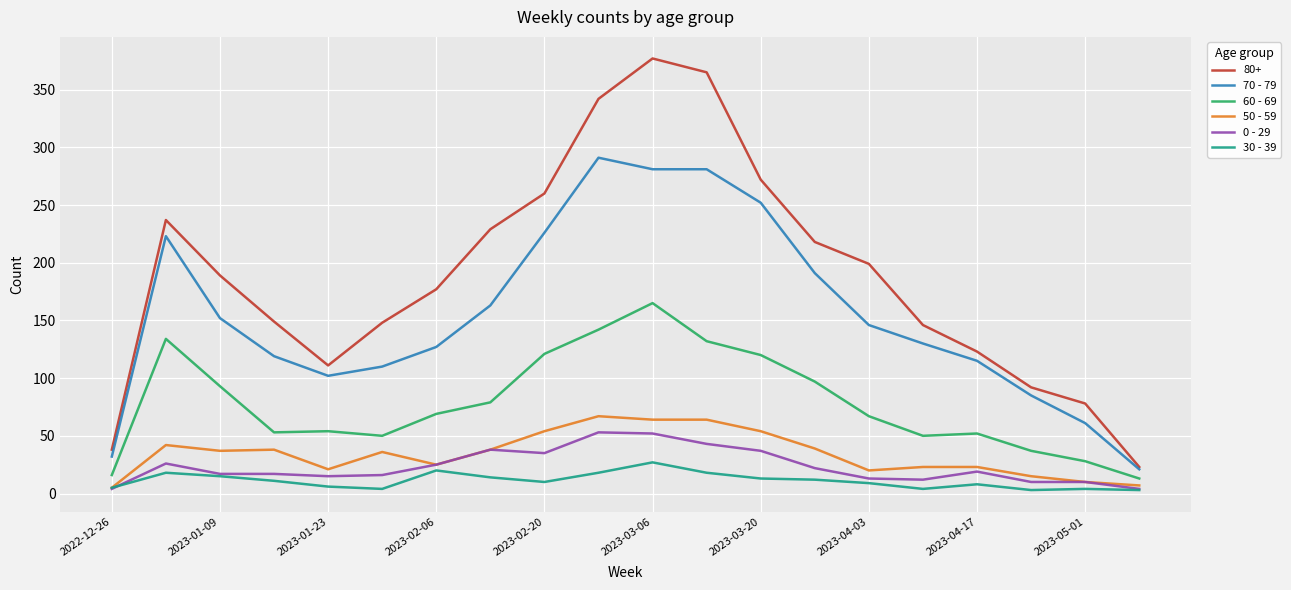

Which series has the largest total across all categories?

80+